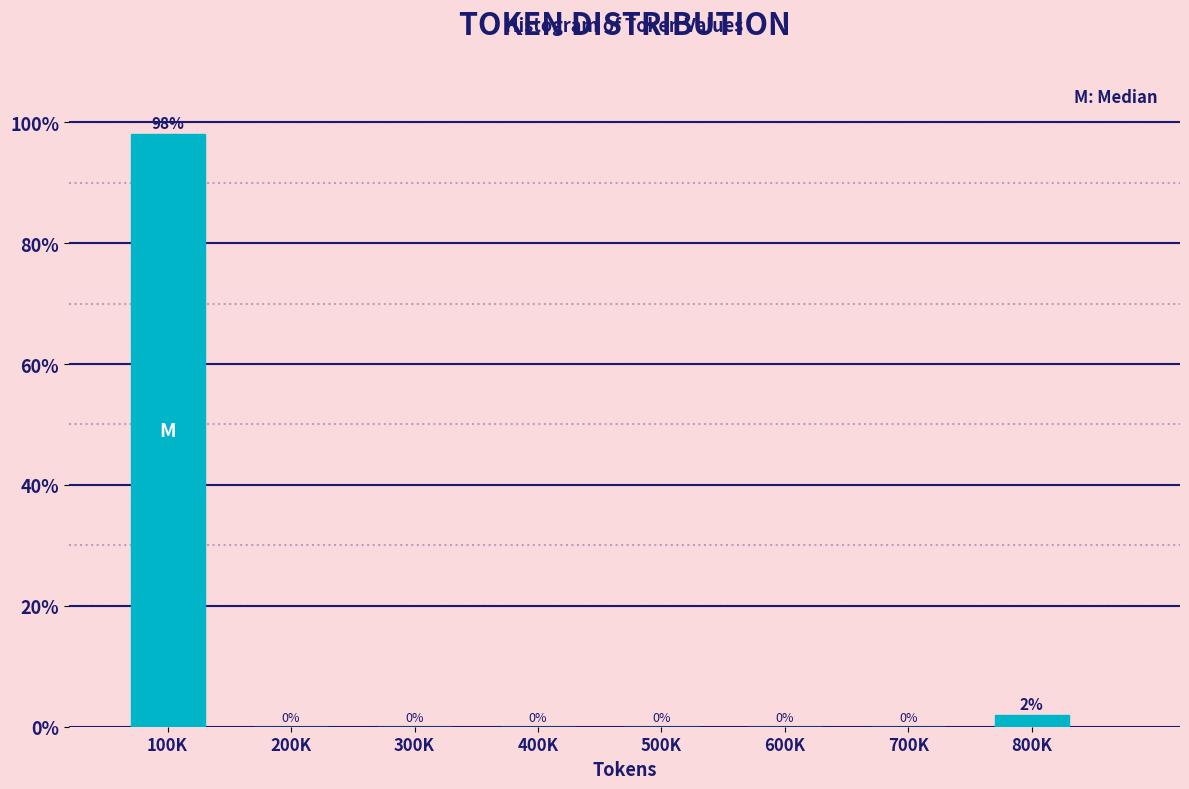

What is the sum of all values?

100.0